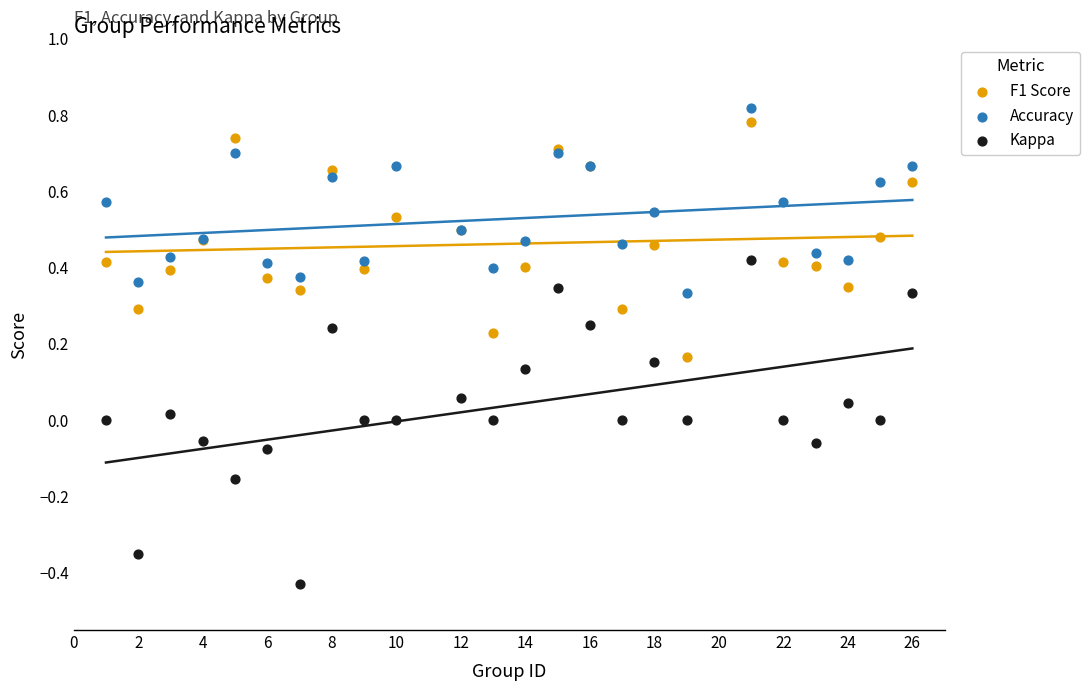

Which series contains the highest Y value?

Accuracy